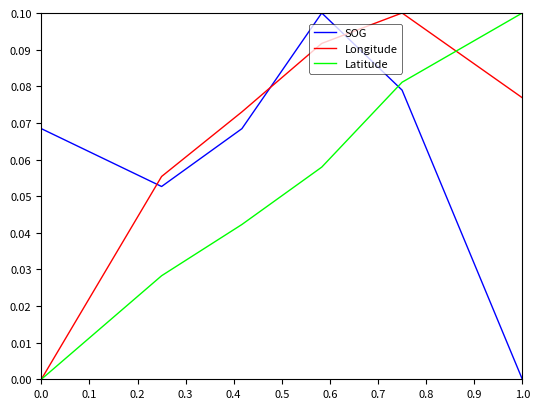

What is the label of the 10th point from the right?

0.6